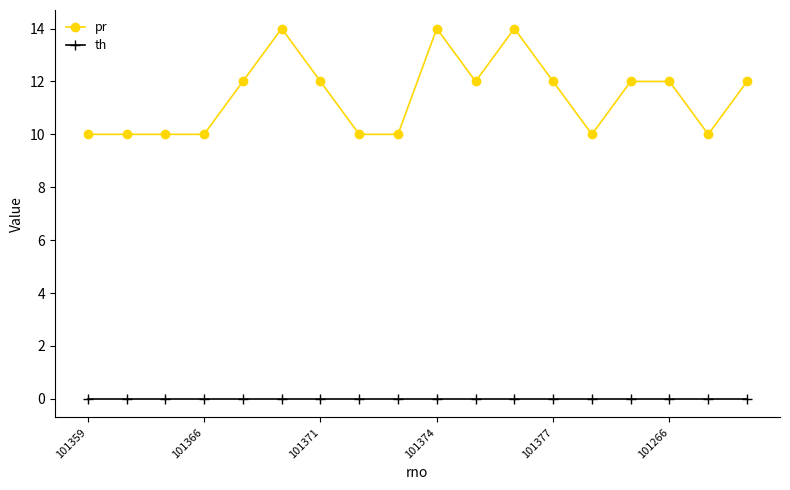

How many lines are shown in the chart?

2